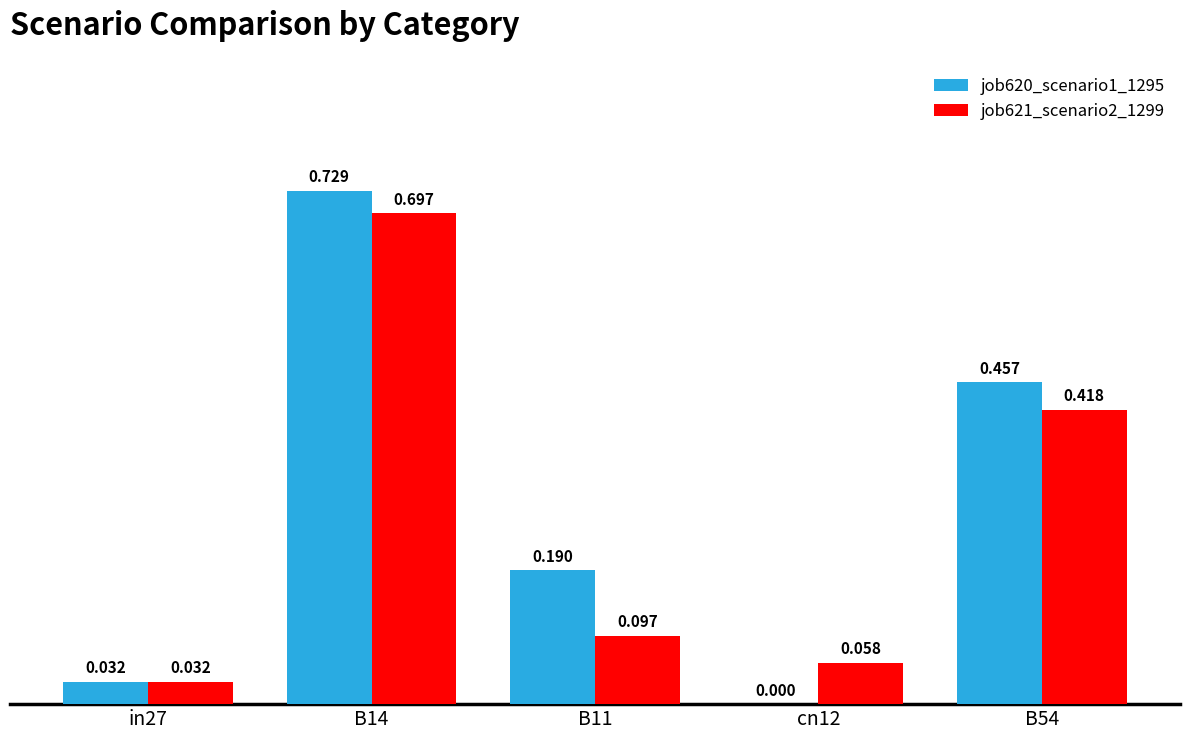

Is the value of job620_scenario1_1295 at B14 greater than the value of job621_scenario2_1299 at B11?

Yes